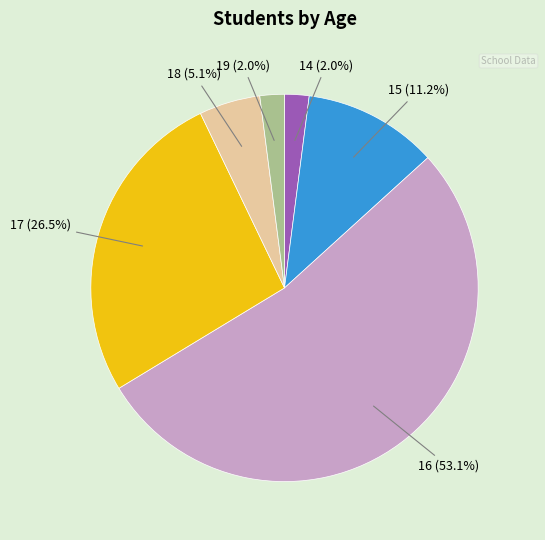

To the nearest percent, what is the difference between the largest and smallest slice percentages?

51%